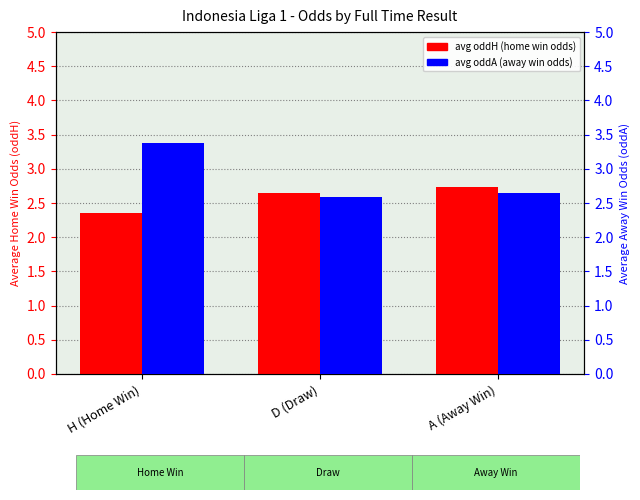

How many categories are shown in the chart?

3